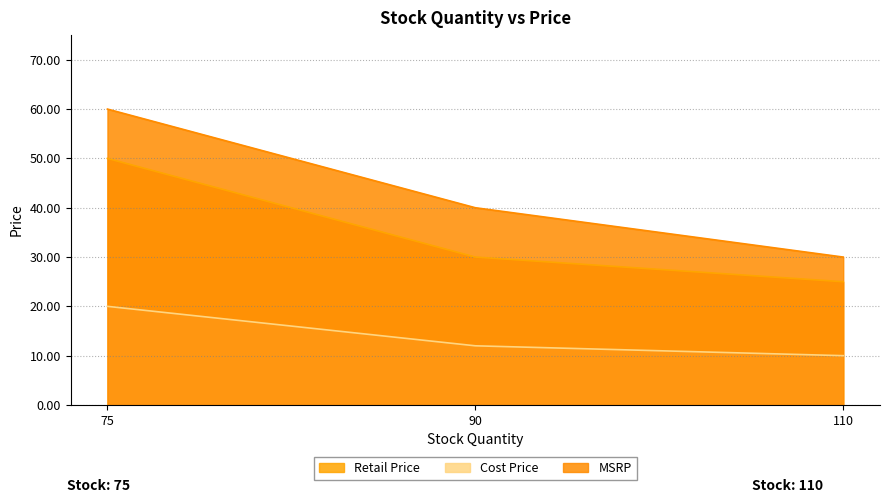

What is the sum of all MSRP values?

130.0